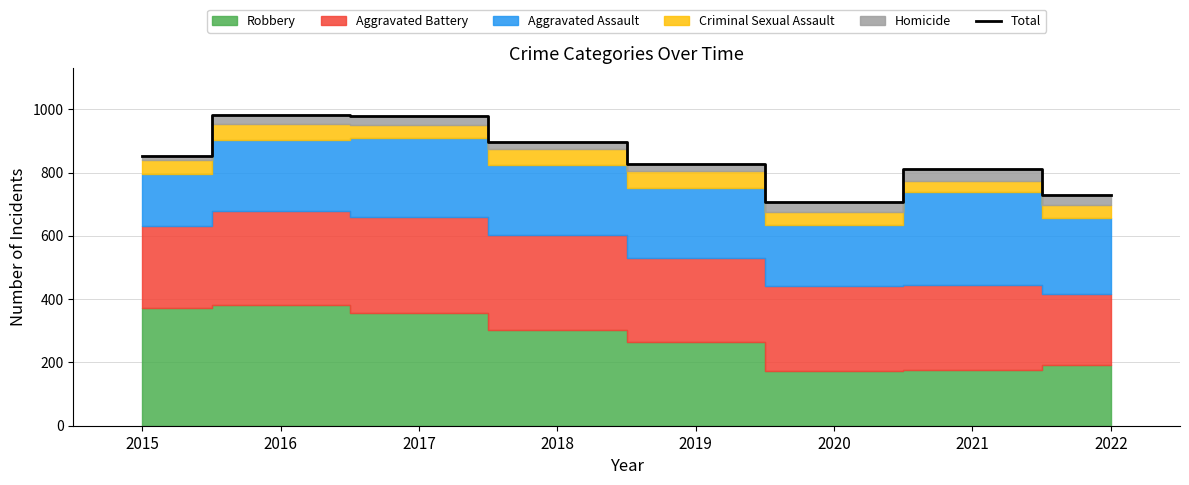

The value at 2018 is 898. True or false?

True